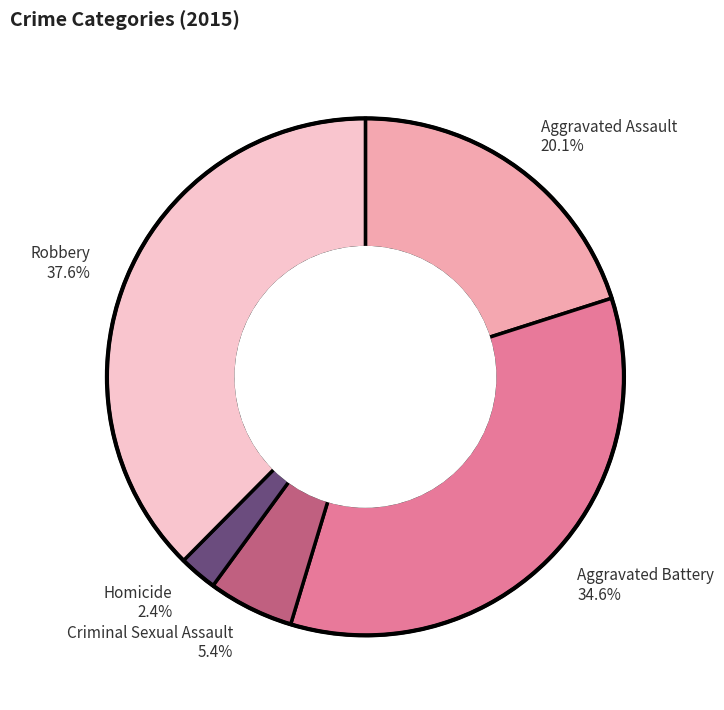

Approximately how many times larger is the value at Aggravated Battery compared to Aggravated Assault?

1.7